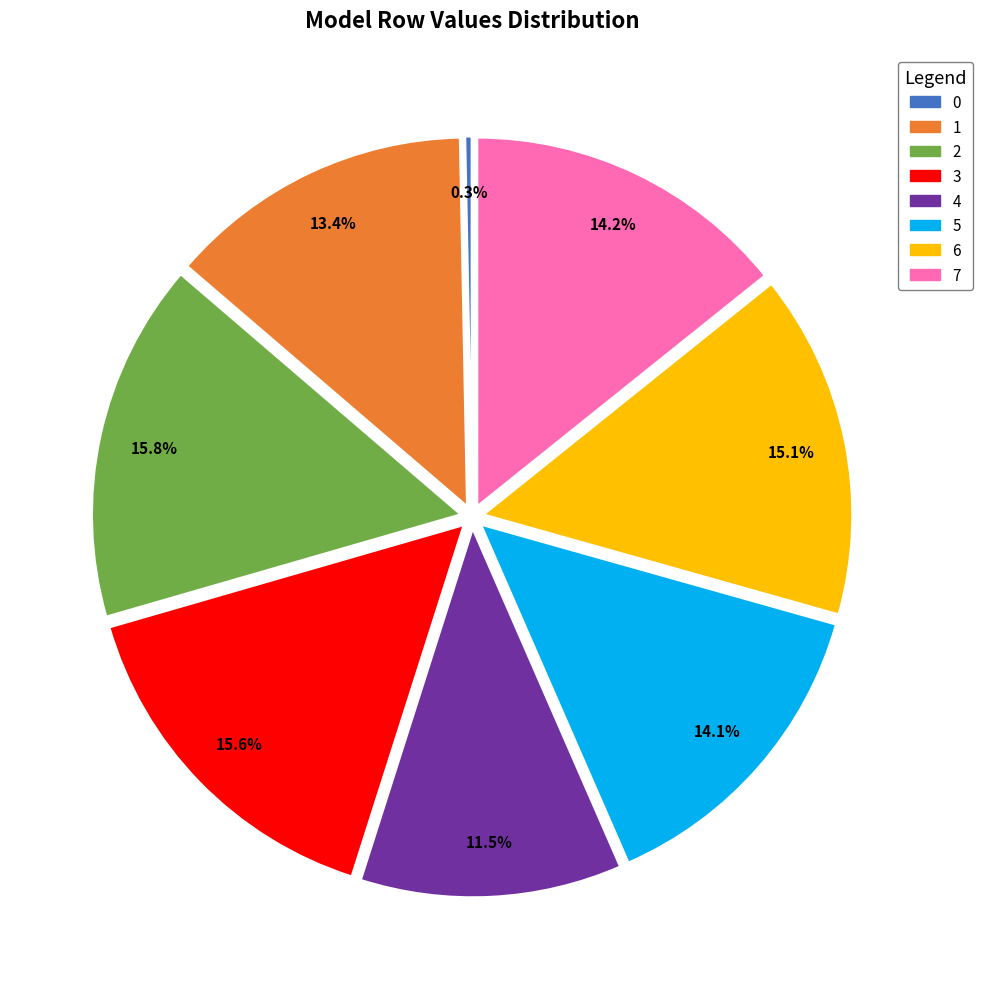

Is there any slice that represents more than half of the pie?

No